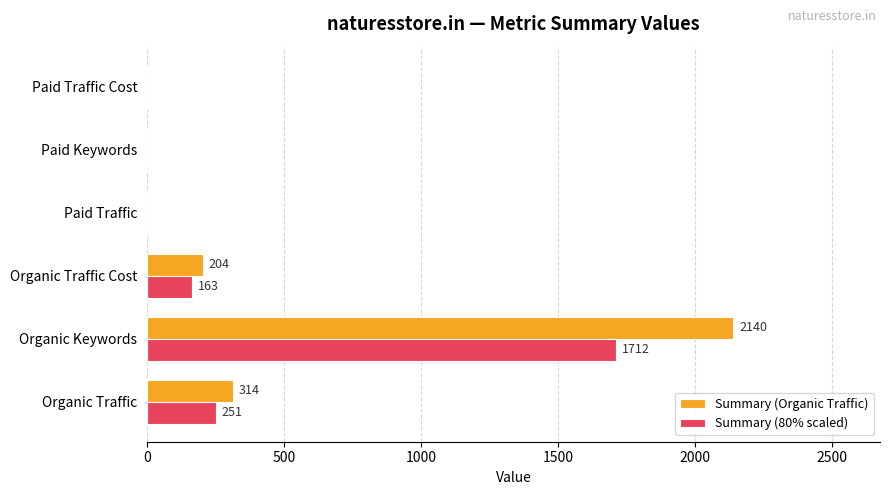

At which category is the sum across all series the highest?

Organic Keywords